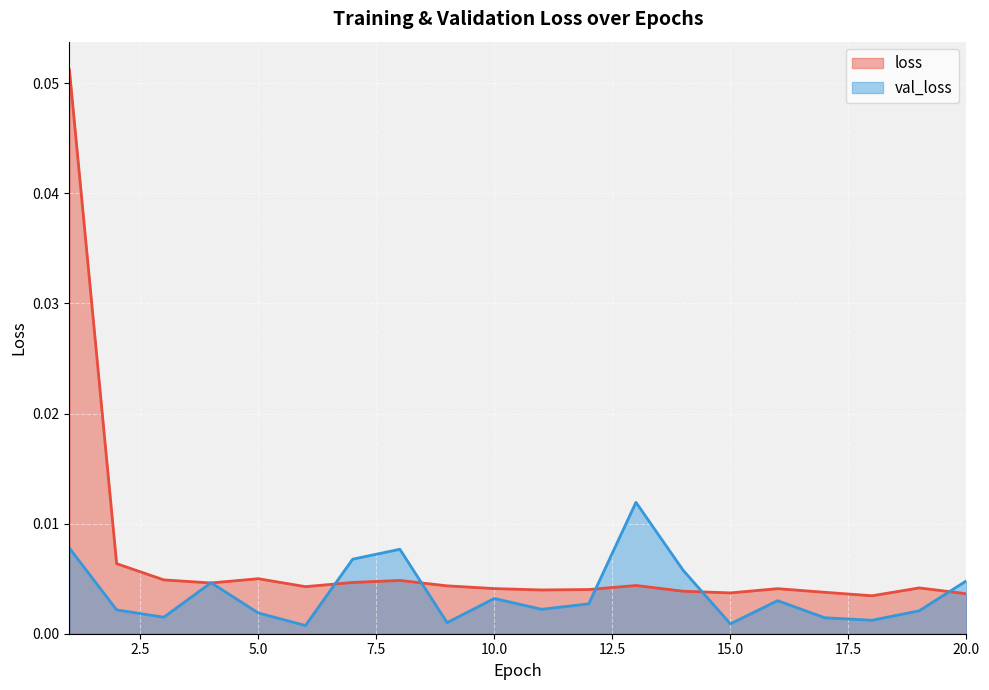

At which category does the chart reach its peak across all series?

1